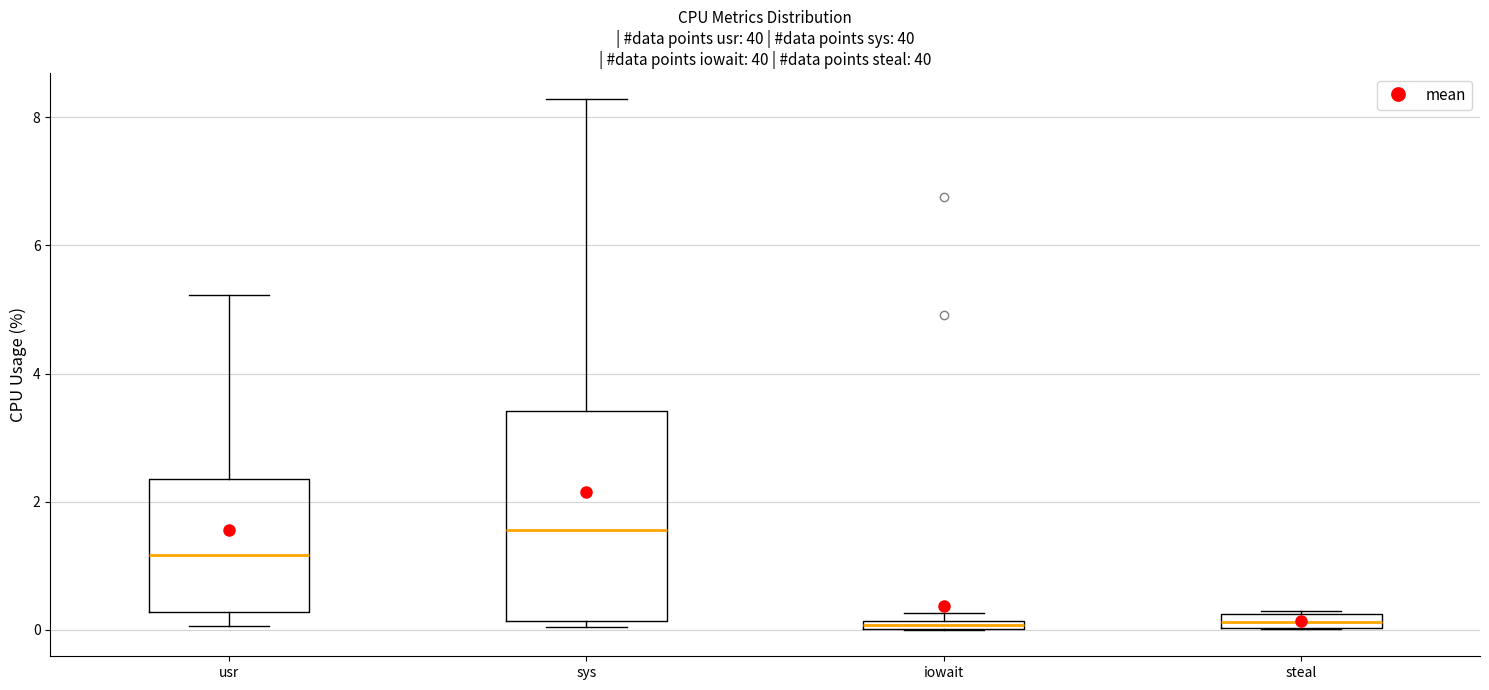

Where is the upper edge of the box for sys on the y-axis? The values are not printed on the chart, so give them approximately, as read against the axis.

3.4